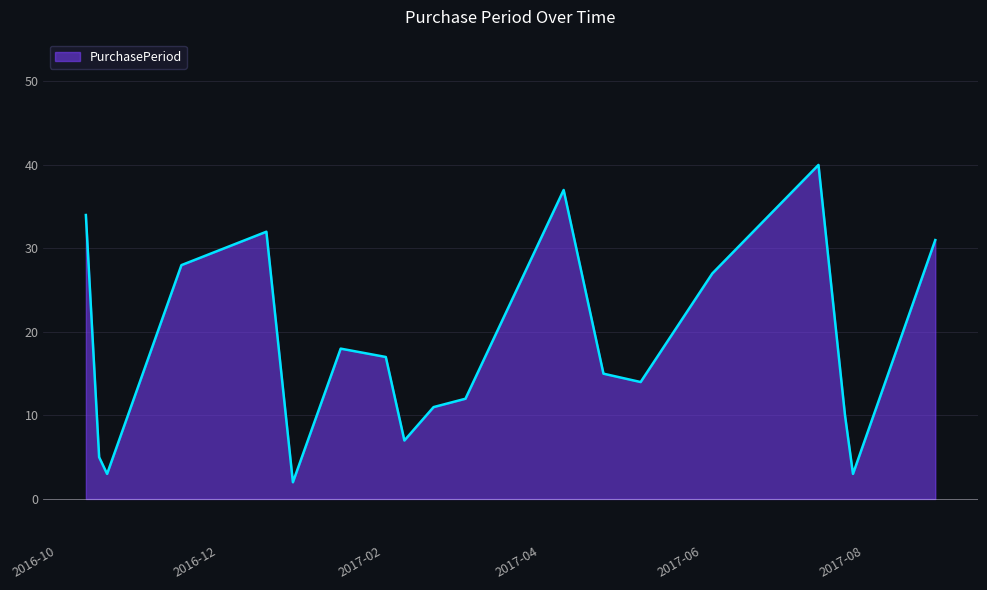

What is the difference between the maximum and minimum values?

38